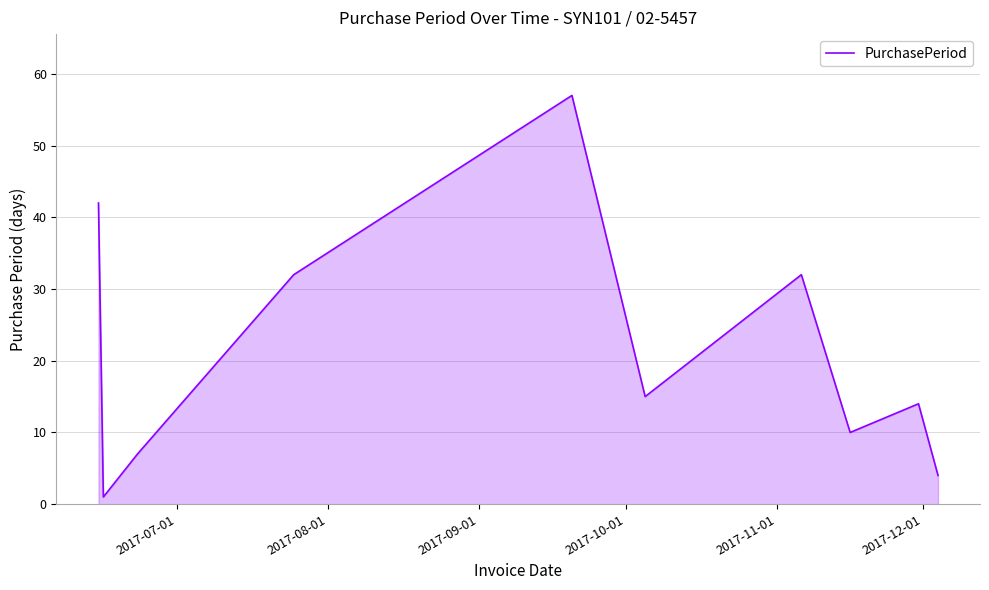

Does the chart have visible grid lines?

Yes